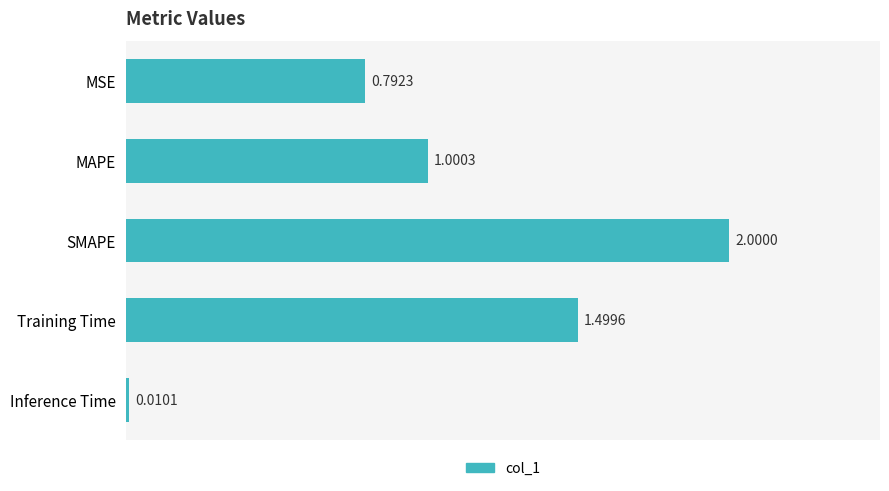

Which has a higher value, MSE or MAPE?

MAPE